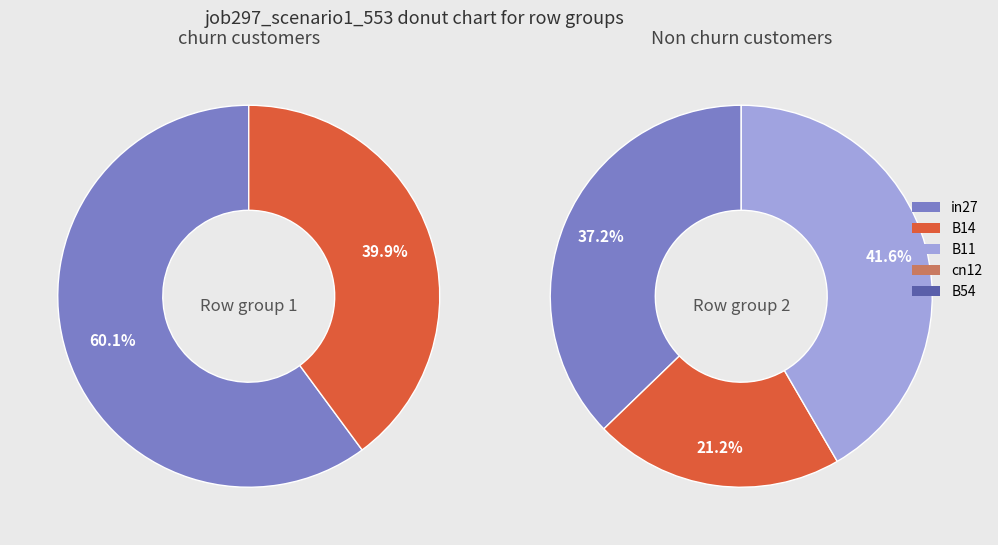

Does any single category account for the majority?

No